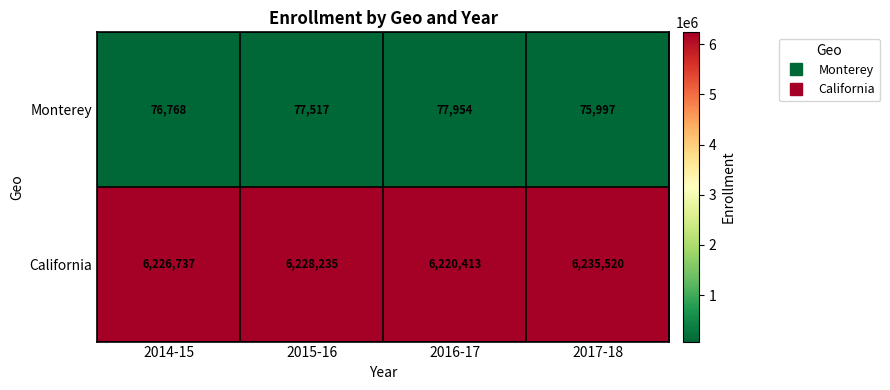

What is the sum of all California values?

24910905